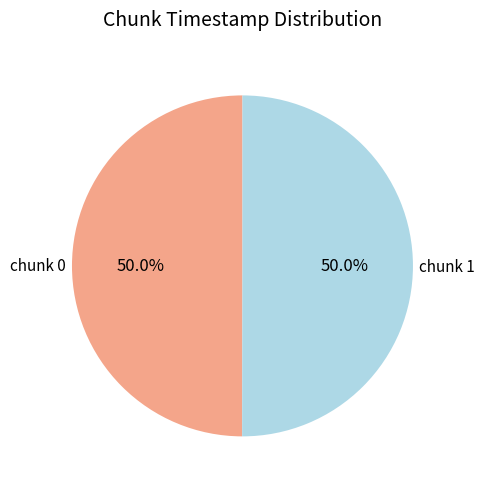

Combined, what portion of the pie is chunk 1 and chunk 0?

100.0%